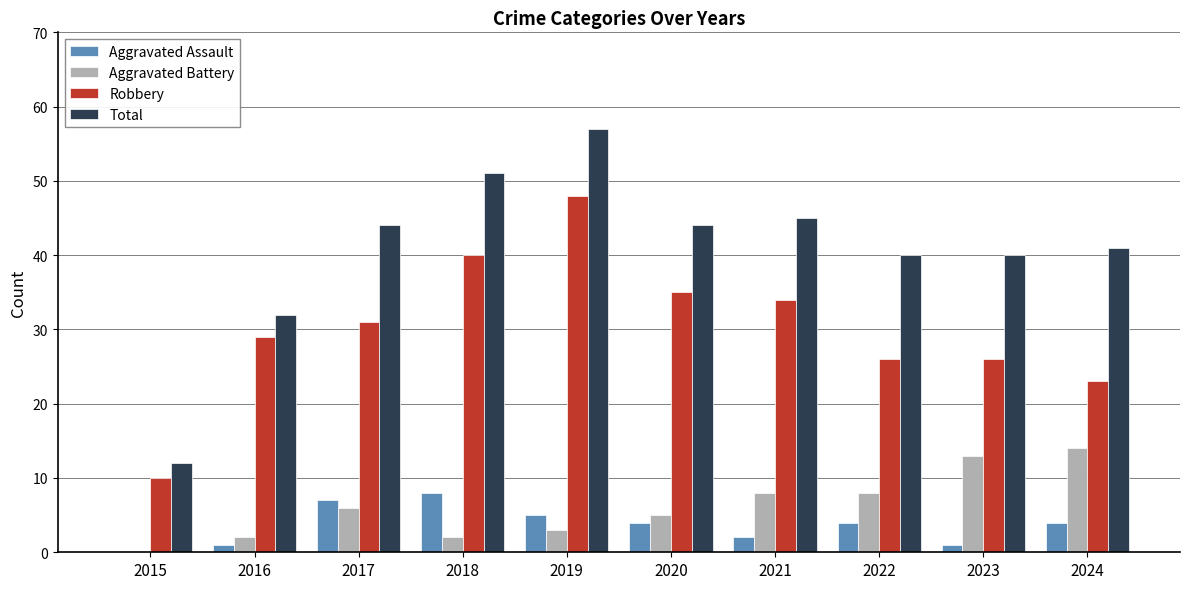

What are all the series names shown in the legend?

Aggravated Assault, Aggravated Battery, Robbery, Total